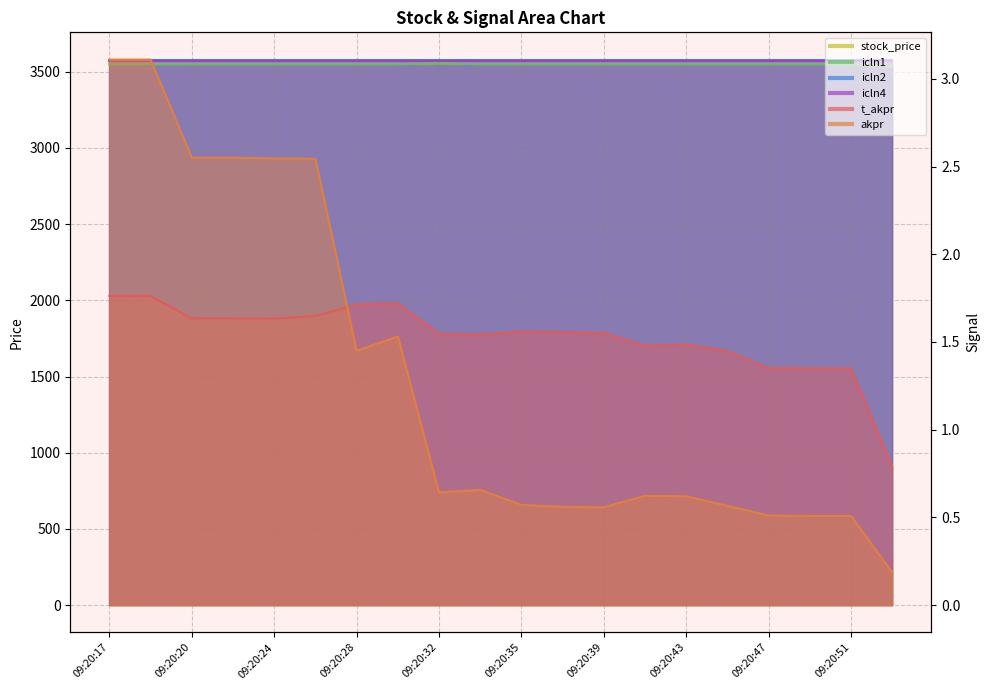

How many categories are shown in the chart?

20